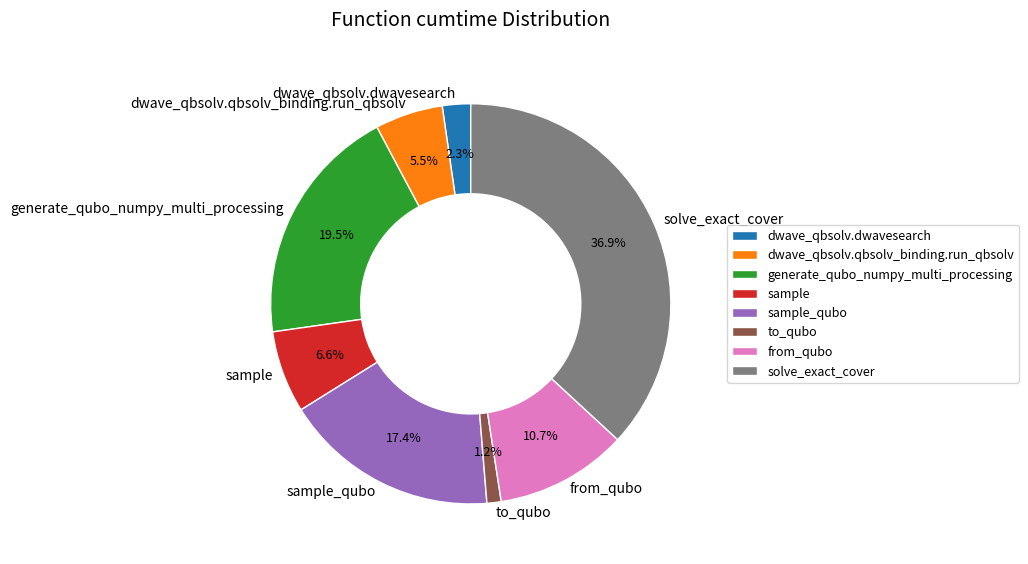

How many slices are in this pie chart?

8